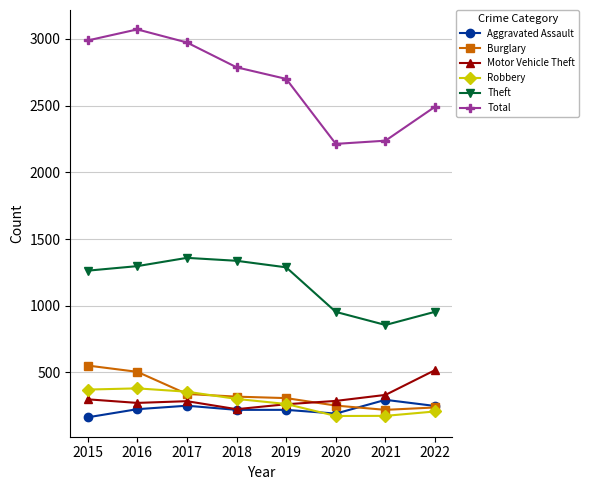

Is the value of Burglary at 2015 greater than the value of Theft at 2020?

No